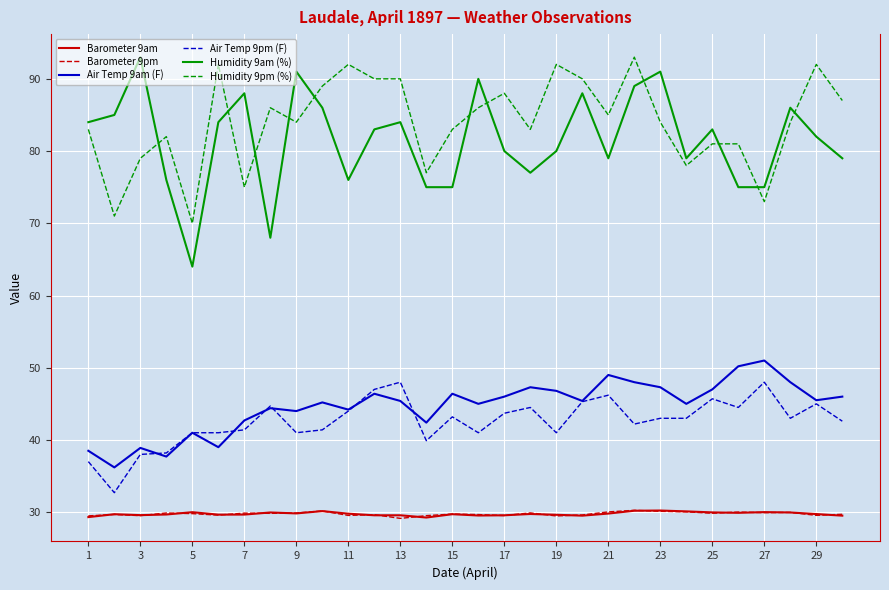

Which series has the widest spread of values?

Humidity 9am (%)